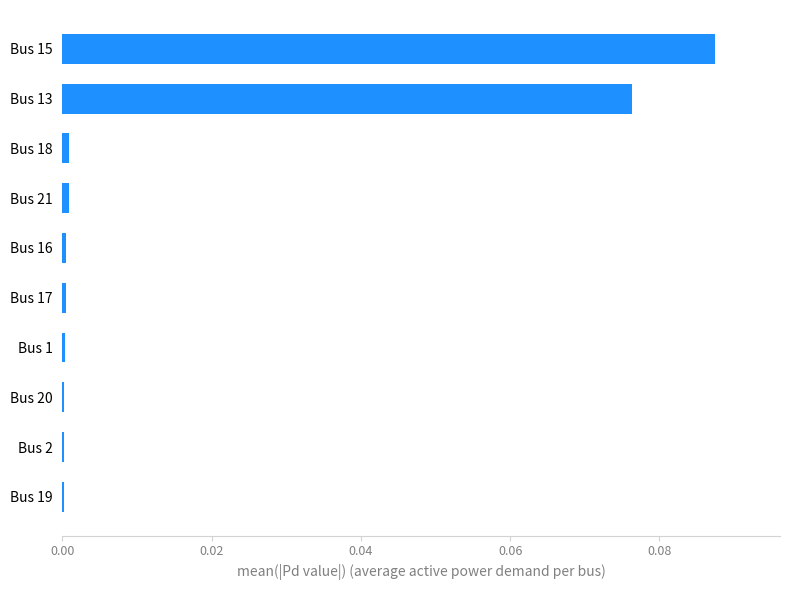

Does the chart contain stacked bars?

No